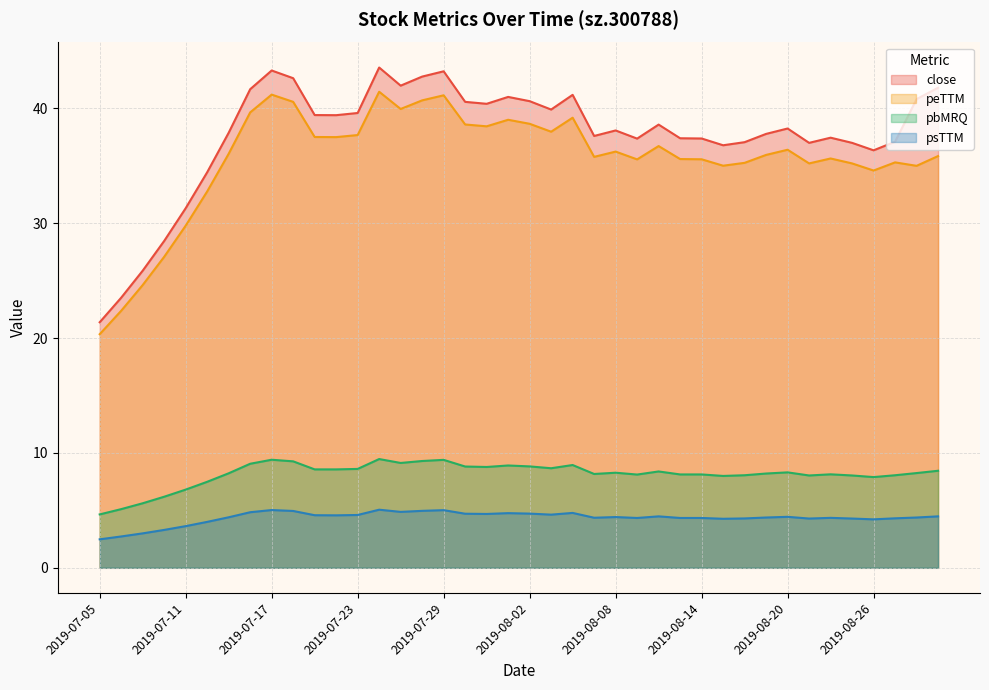

What is the difference between the close values at 2019-08-19 and 2019-08-20?

0.5